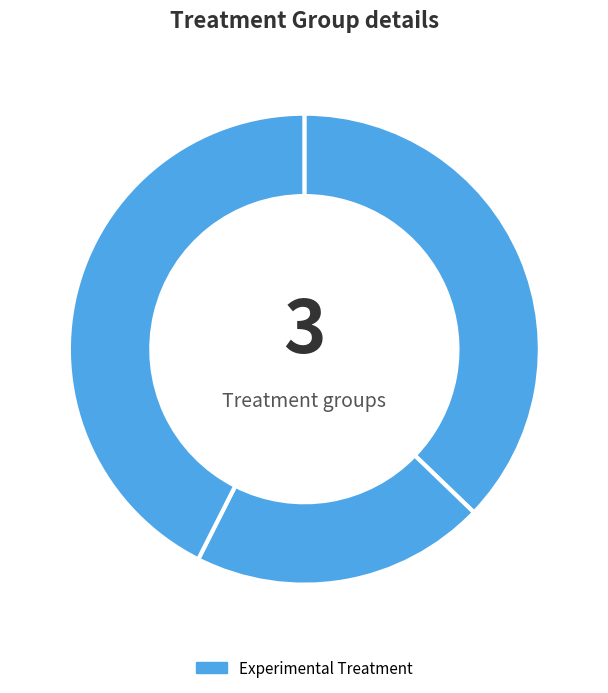

How many segments does this pie chart have?

3